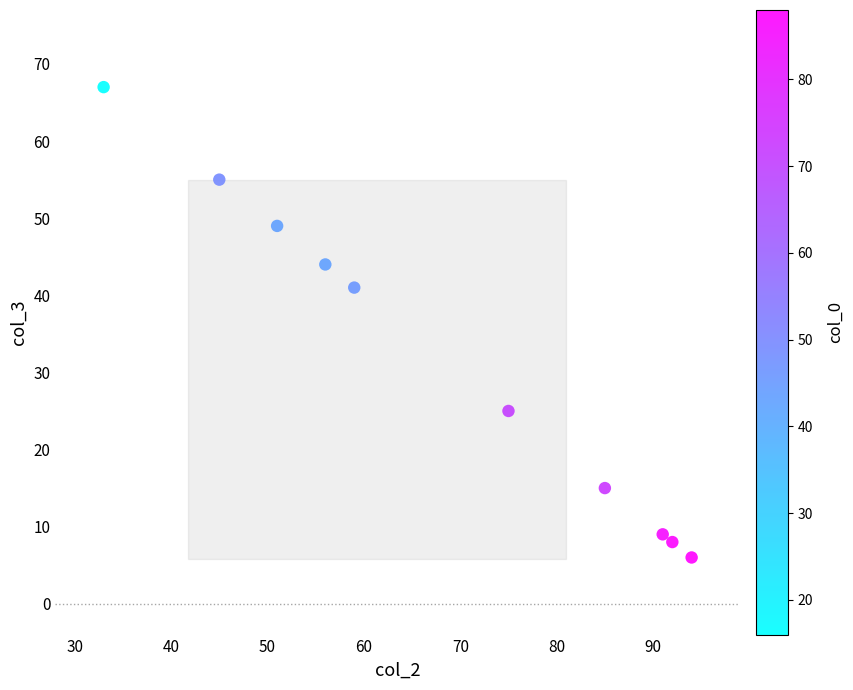

What Y value in the scatter plot is closest to 36?

41